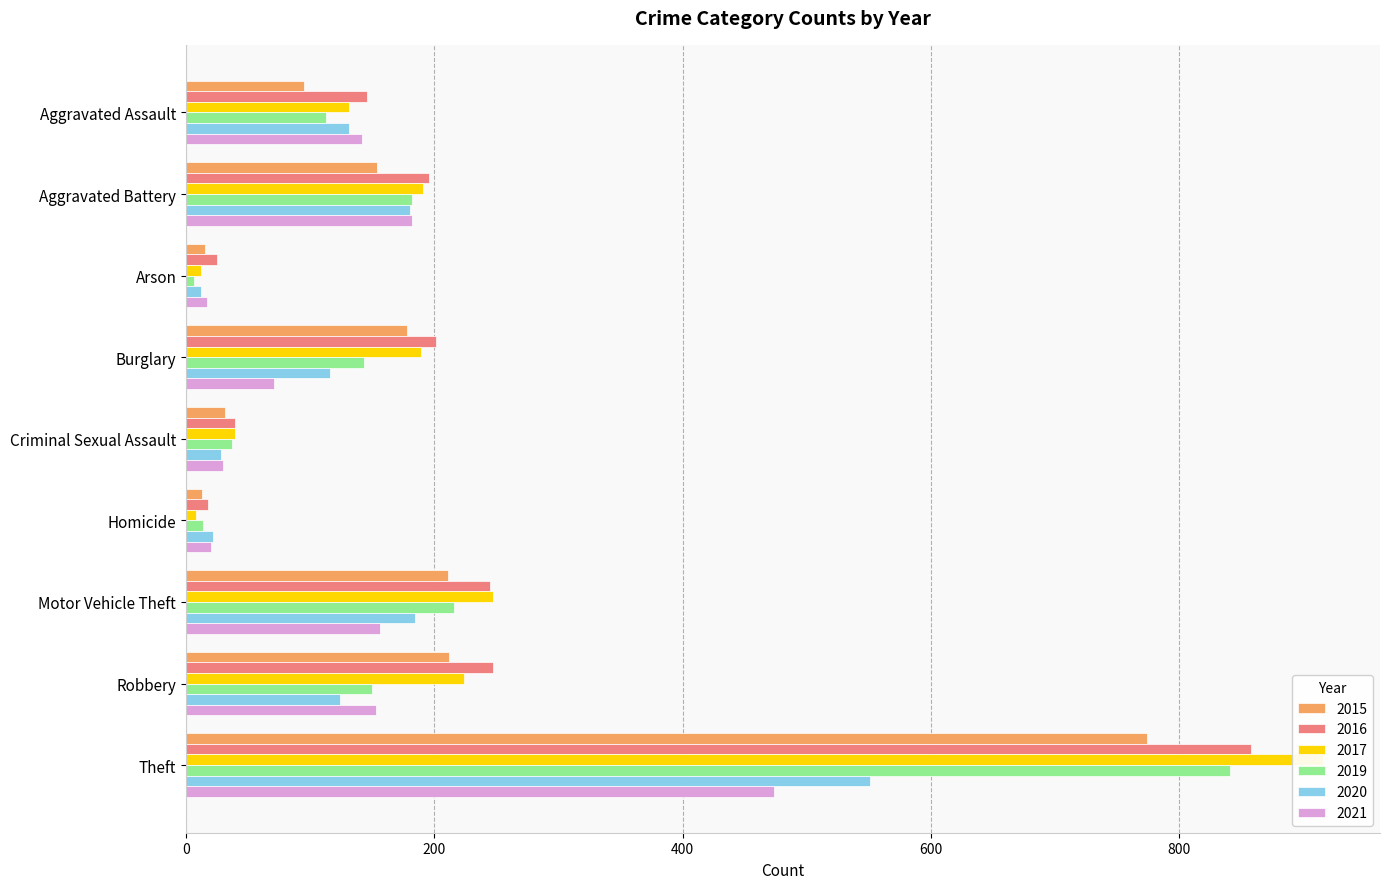

How many data points in 2016 are above 196?

4